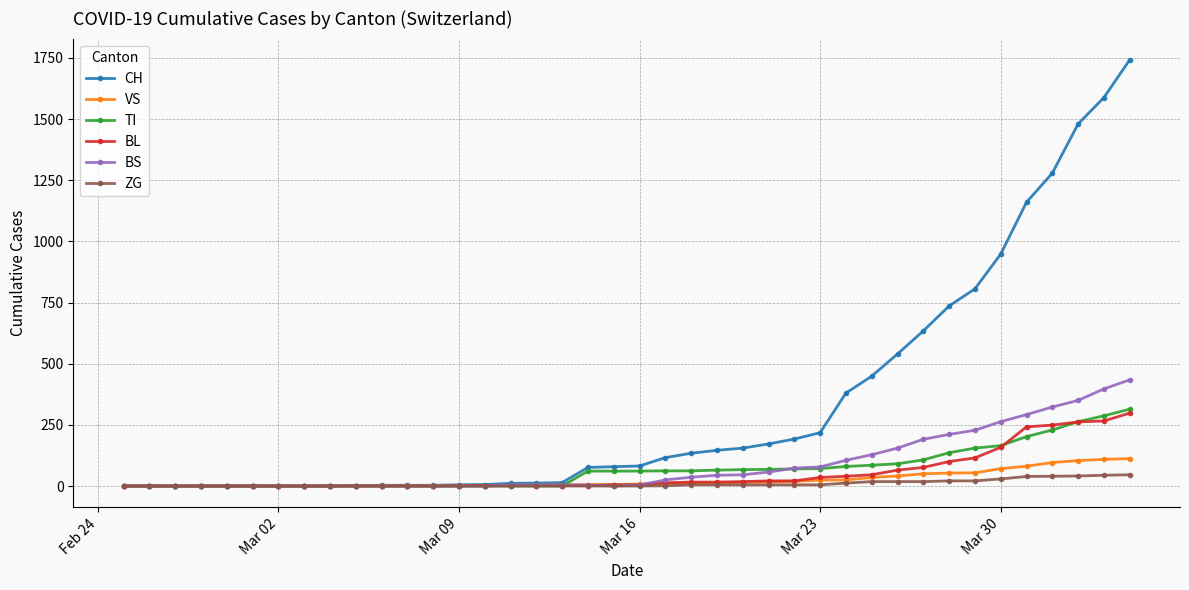

What is the highest value of the CH series?

1742